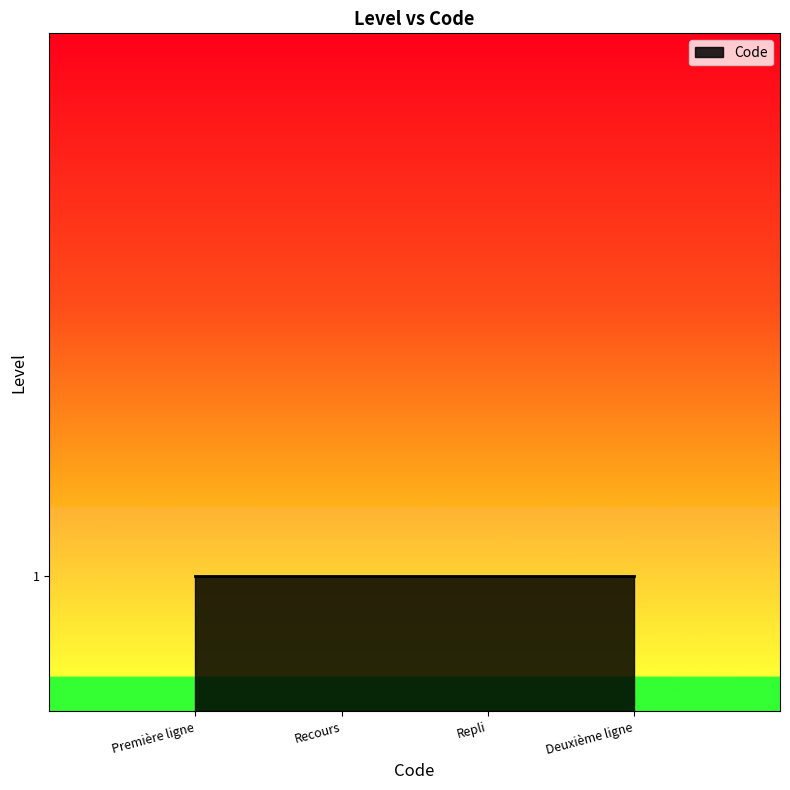

True or false: the data has more than 2 interior local peaks.

False